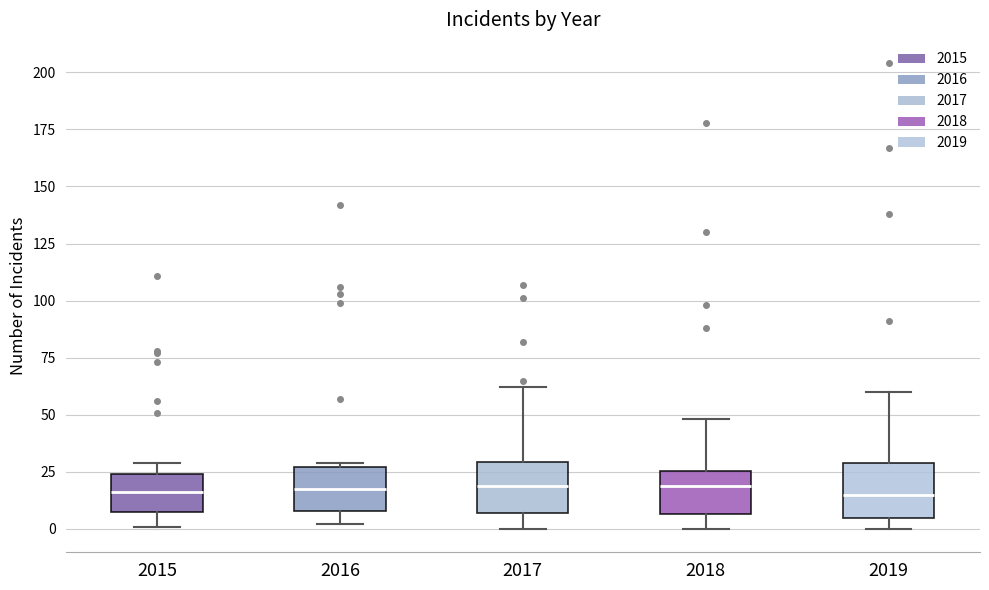

Reading left to right, read every box against the y-axis: the position of its median line, the range the box covers, and the ends of its whiskers. The values are not printed on the chart, so give them approximately, as read against the axis.

2015: median 15, box 10 to 25, whiskers 0 to 30
2016: median 20, box 10 to 25, whiskers 0 to 30
2017: median 20, box 5 to 30, whiskers 0 to 60
2018: median 20, box 5 to 25, whiskers 0 to 50
2019: median 15, box 5 to 30, whiskers 0 to 60